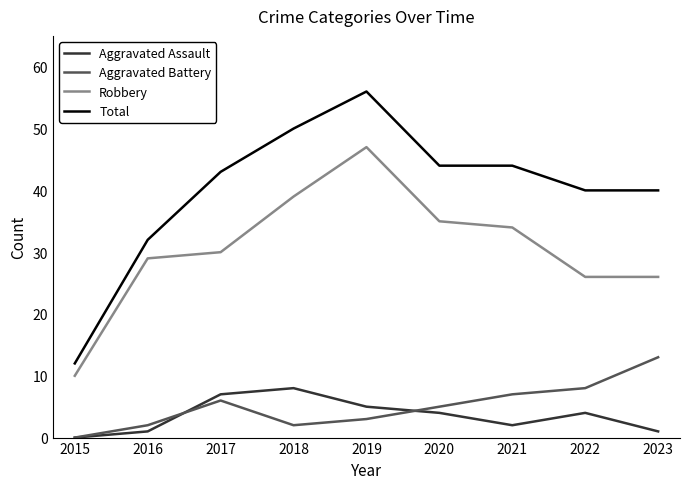

True or false: Aggravated Assault has a value of 4 at 2021.

False